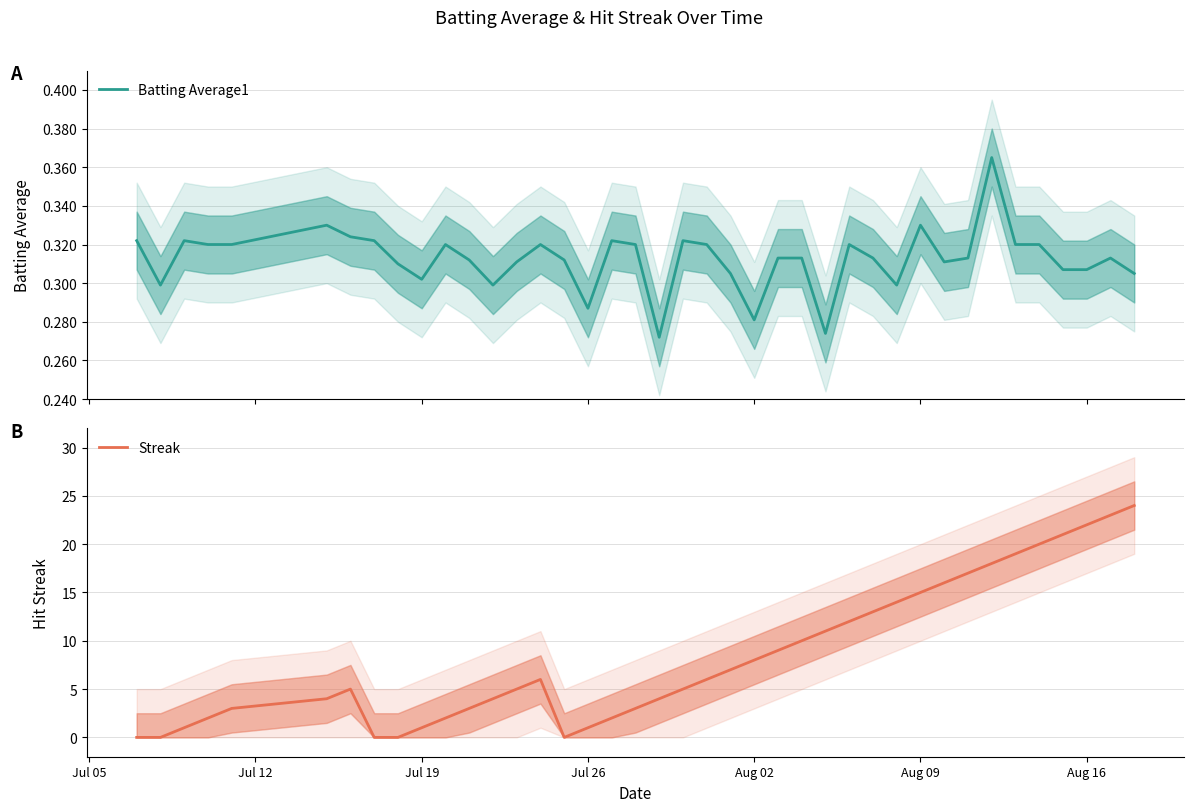

Does the chart have visible grid lines?

Yes